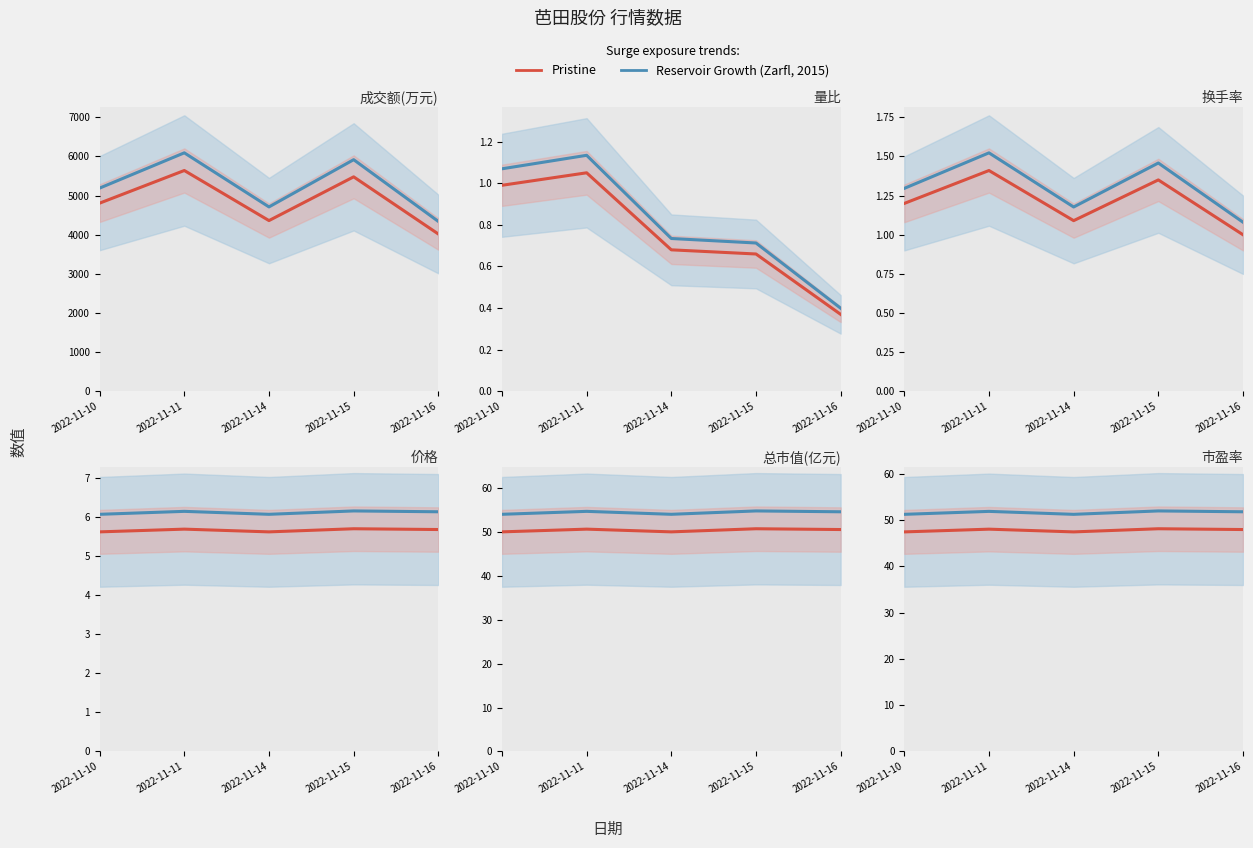

Between 2022-11-11 and 2022-11-15, which series saw the biggest shift?

Reservoir Growth